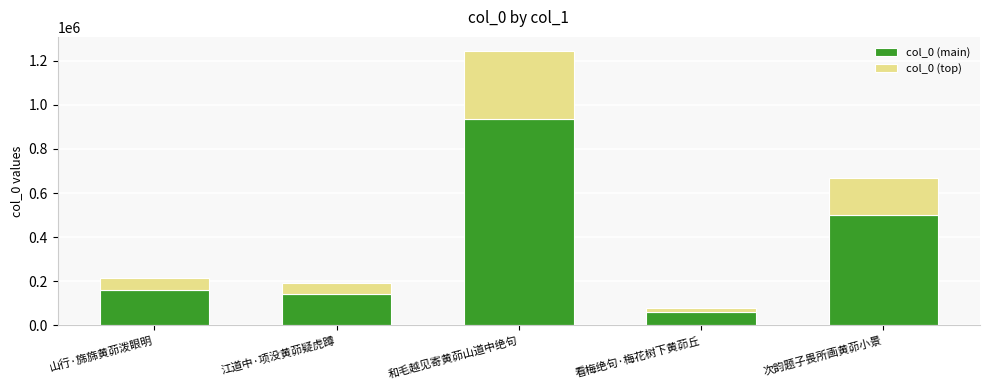

Which category has the lowest value in the col_0 (main) series?

看梅绝句·梅花树下黄茆丘